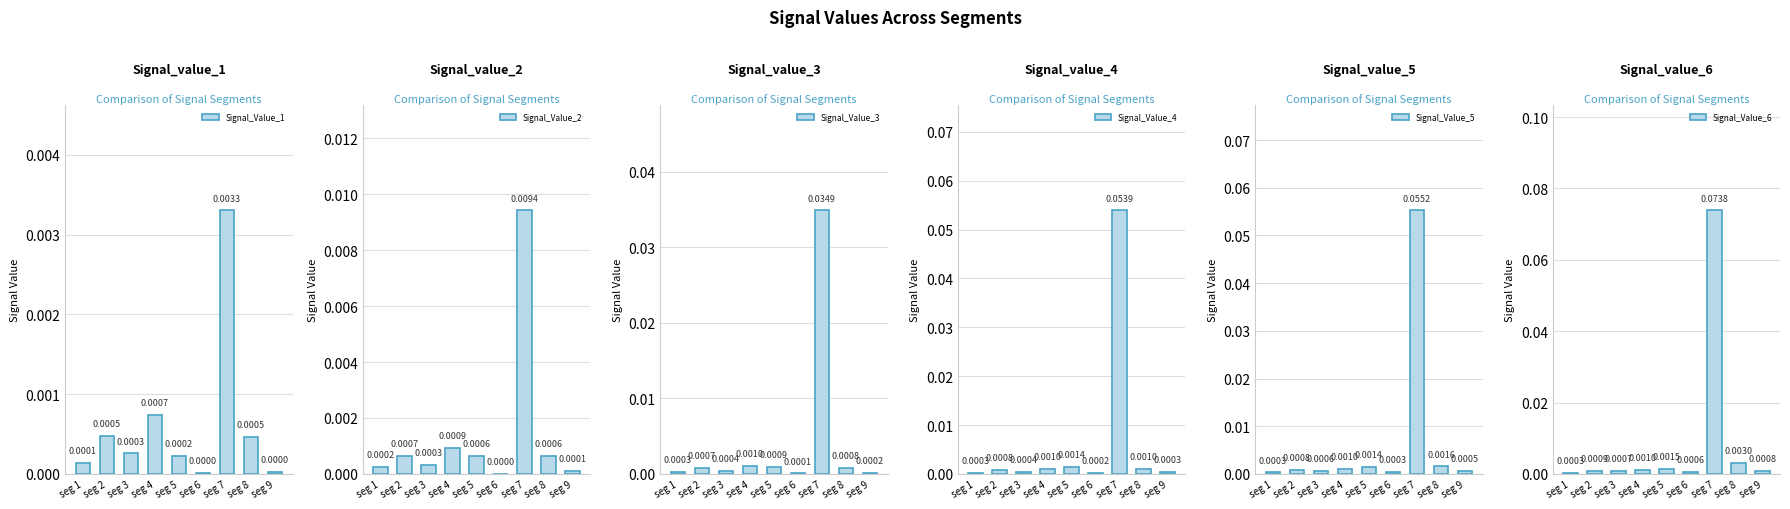

Reading left to right, extract all data points from this chart.

Signal_Value_1: 0.0	0.0	0.0	0.0	0.0	0.0	0.0	0.0	0.0
Signal_Value_2: 0.0	0.0	0.0	0.0	0.0	0.0	0.0	0.0	0.0
Signal_Value_3: 0.0	0.0	0.0	0.0	0.0	0.0	0.0	0.0	0.0
Signal_Value_4: 0.0	0.0	0.0	0.0	0.0	0.0	0.1	0.0	0.0
Signal_Value_5: 0.0	0.0	0.0	0.0	0.0	0.0	0.1	0.0	0.0
Signal_Value_6: 0.0	0.0	0.0	0.0	0.0	0.0	0.1	0.0	0.0